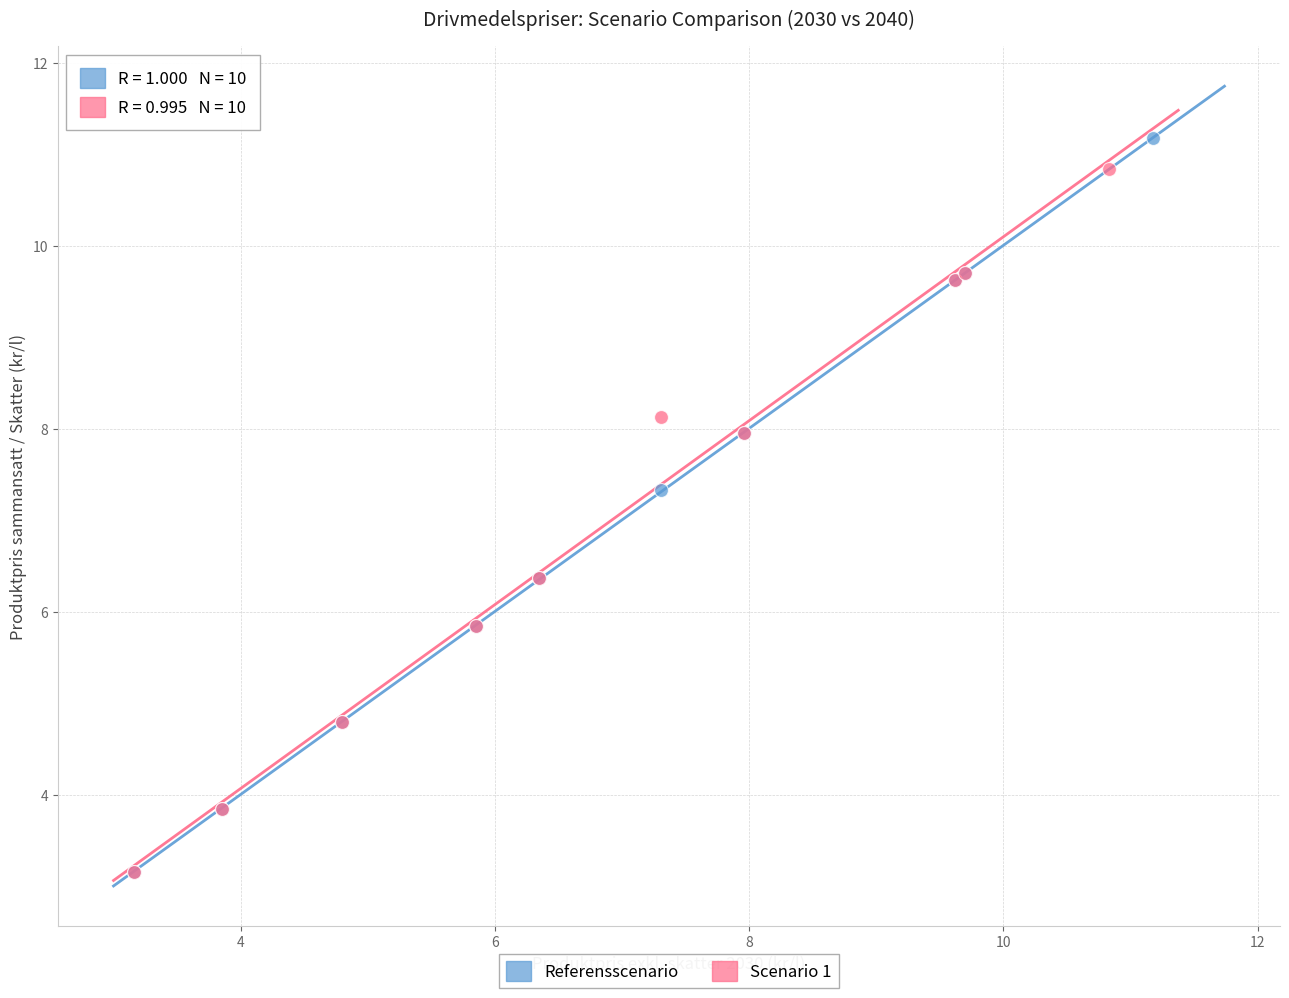

Which series has the widest spread of Y values?

Referensscenario